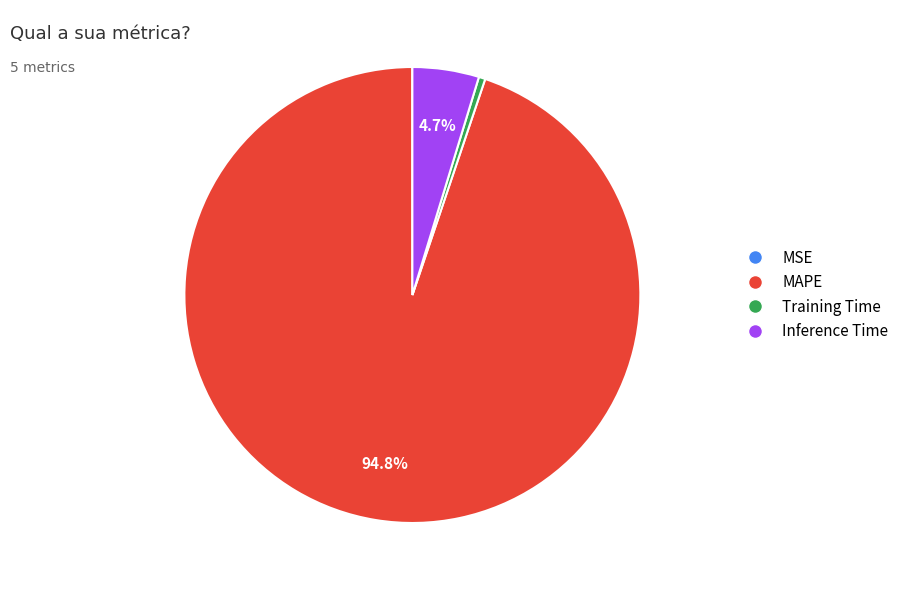

Is there a majority slice in this chart?

Yes